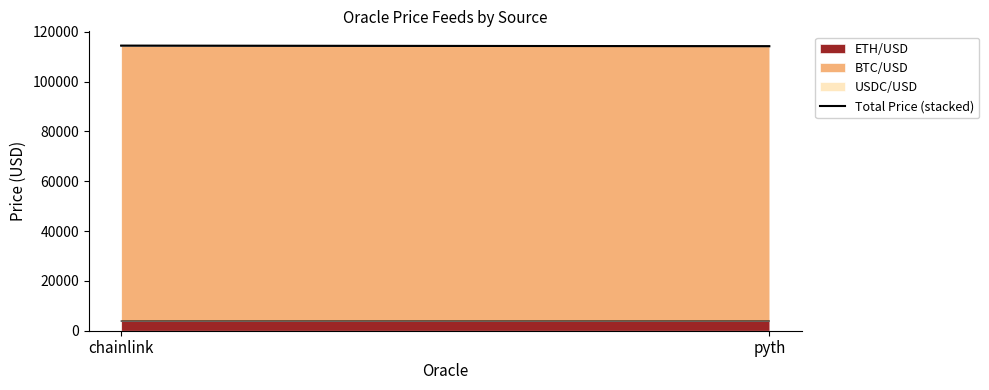

Reading left to right, list all the values displayed in this chart.

114451.9	114191.4